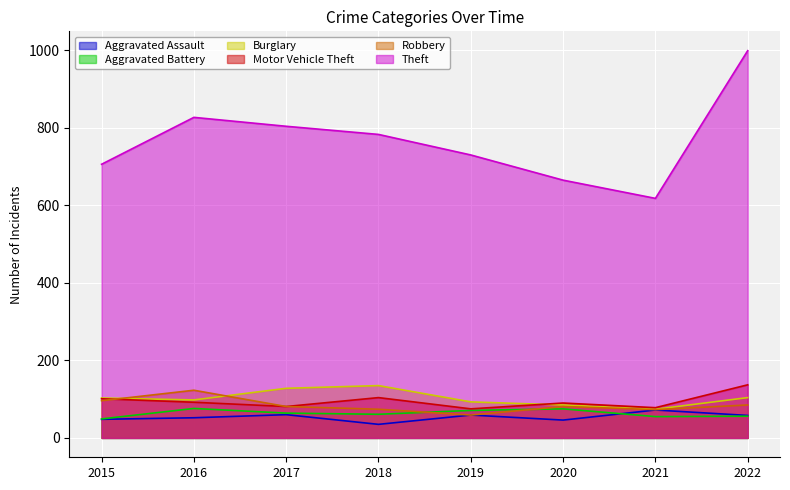

How many interior local valleys does the Theft series have?

1